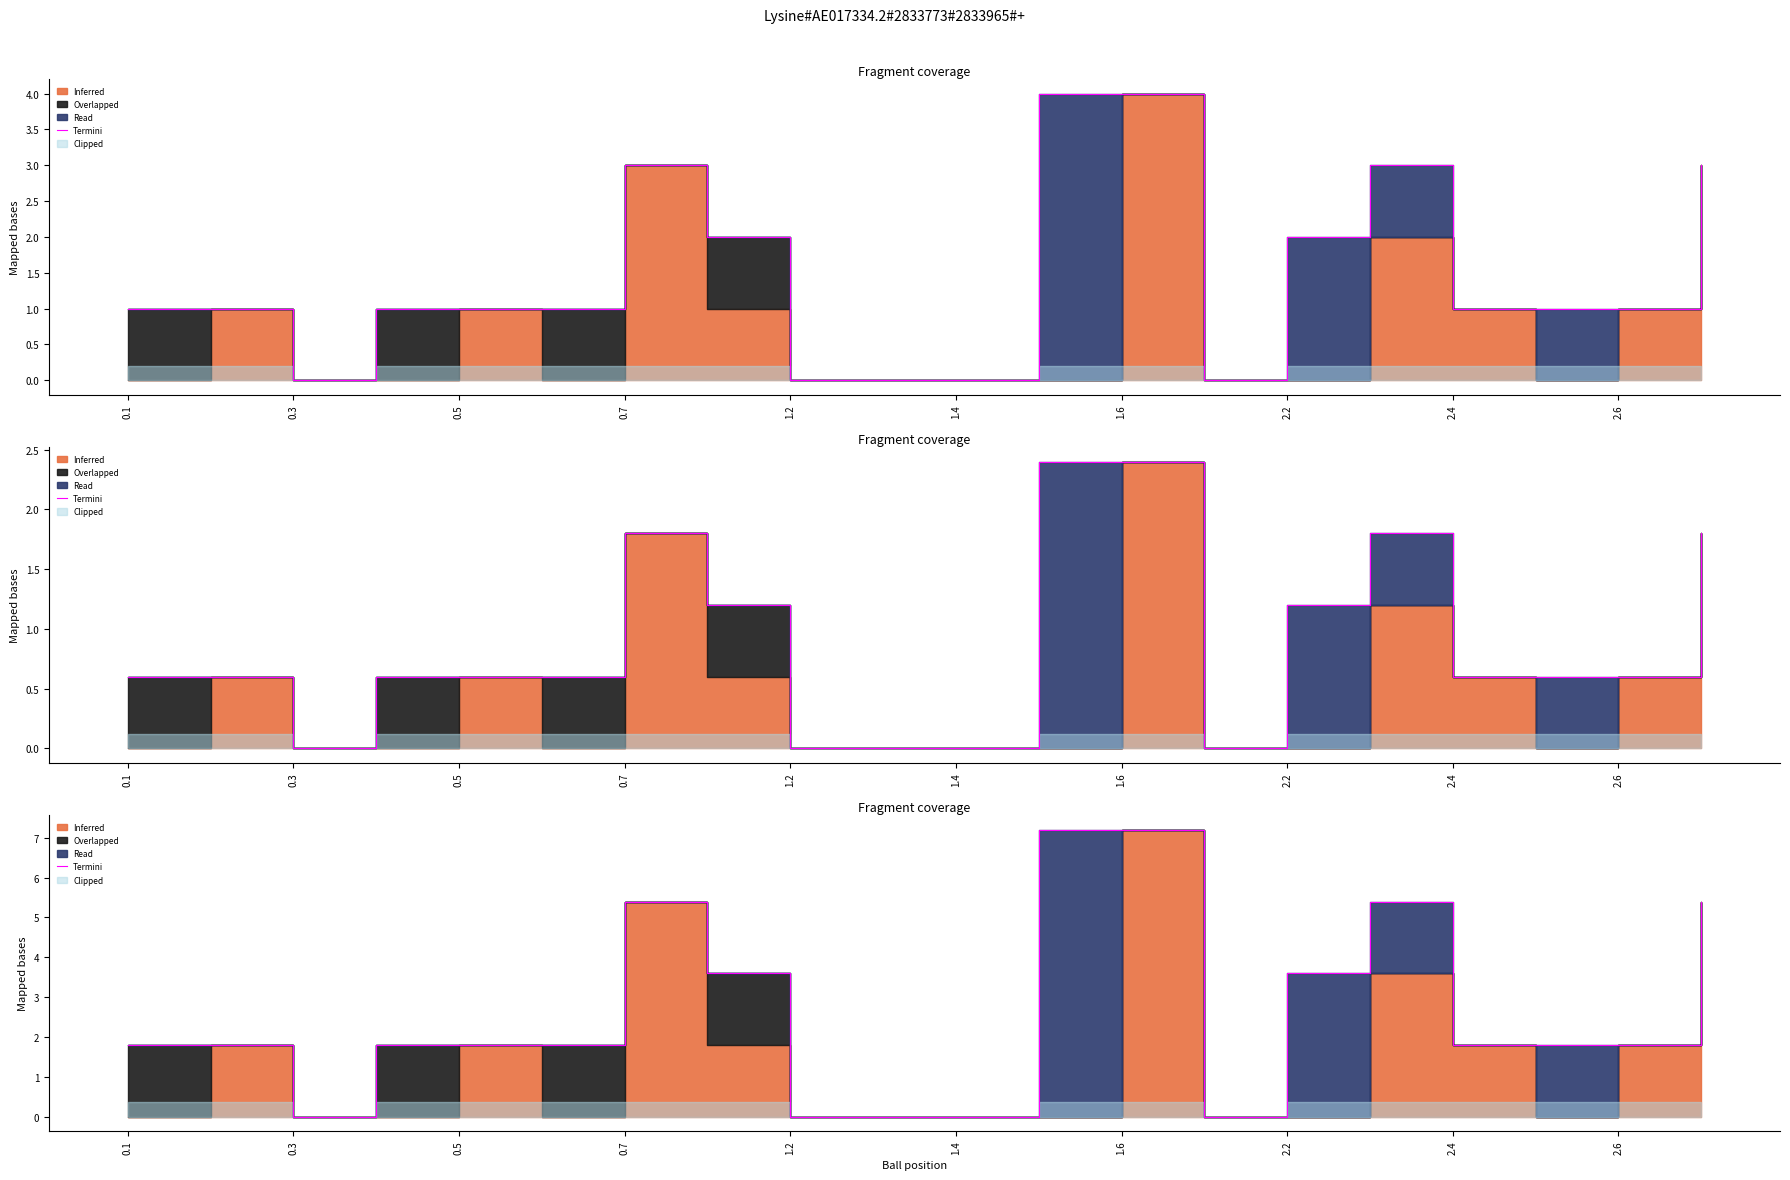

The value at 13 is 0.0. True or false?

True